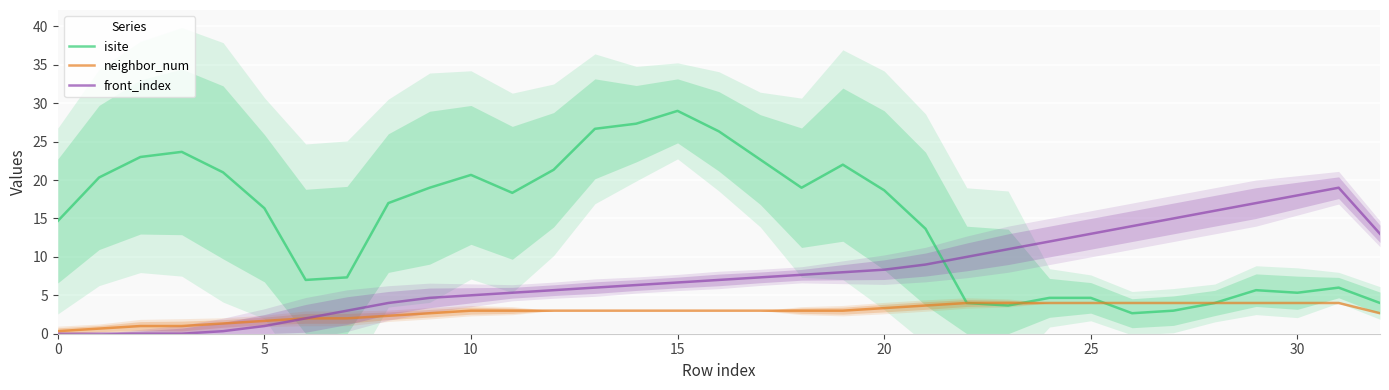

How many lines are shown in the chart?

3